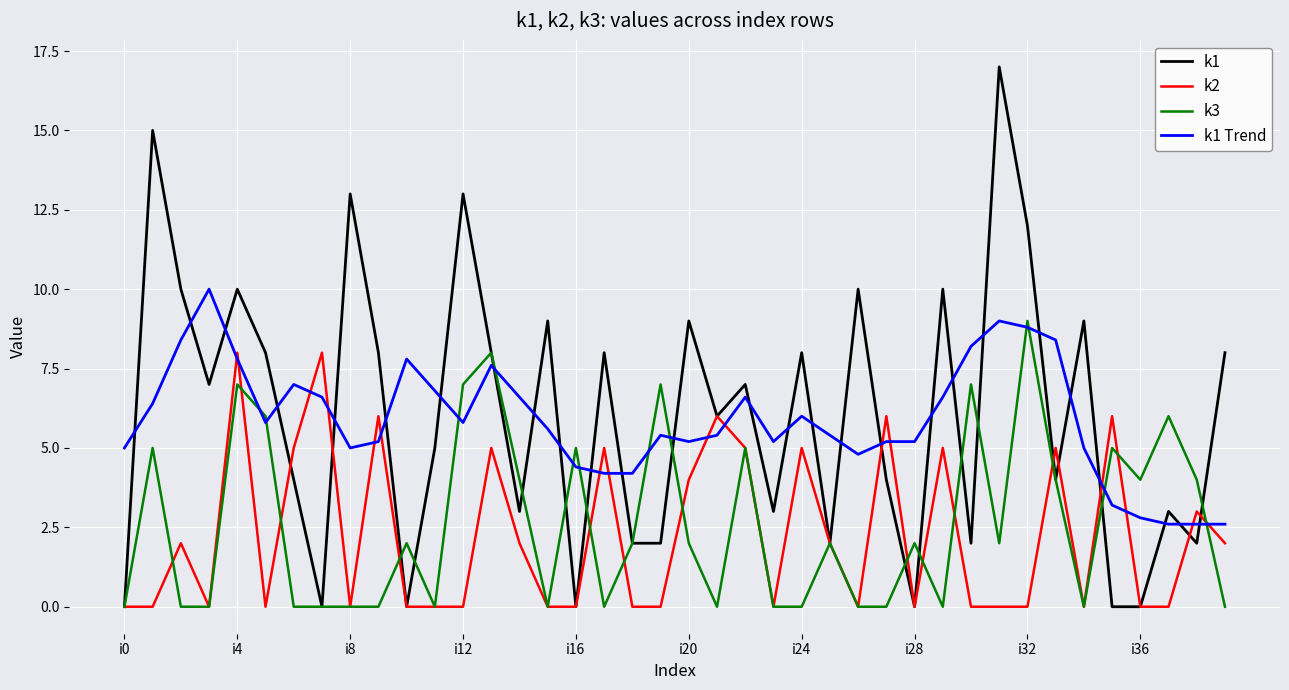

Which series has the widest spread of values?

k1